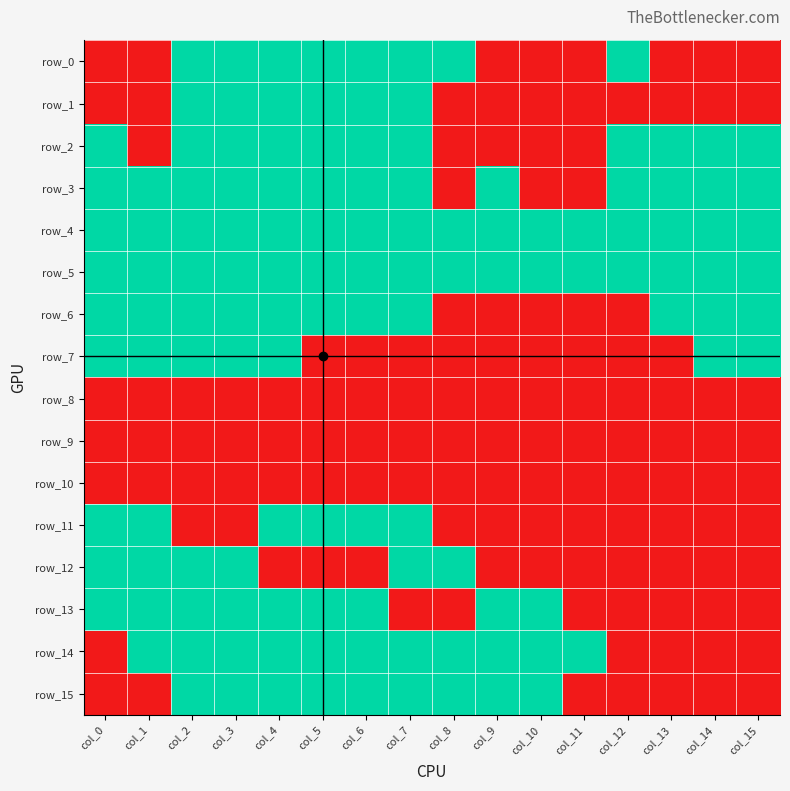

How many positive values does the row_0 series have?

8